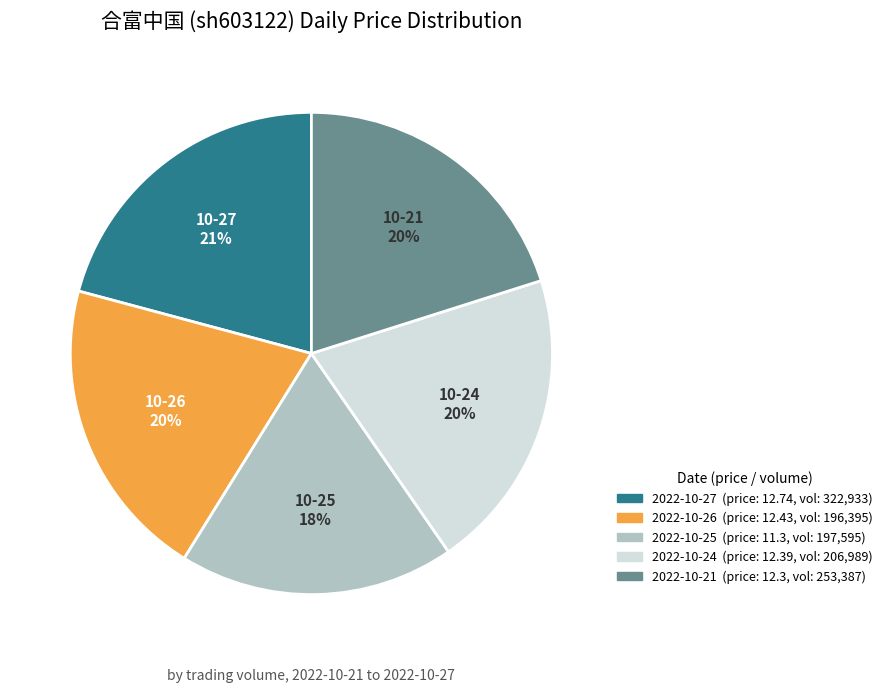

Combined, do 2022-10-21 and 2022-10-27 account for over 50%?

No